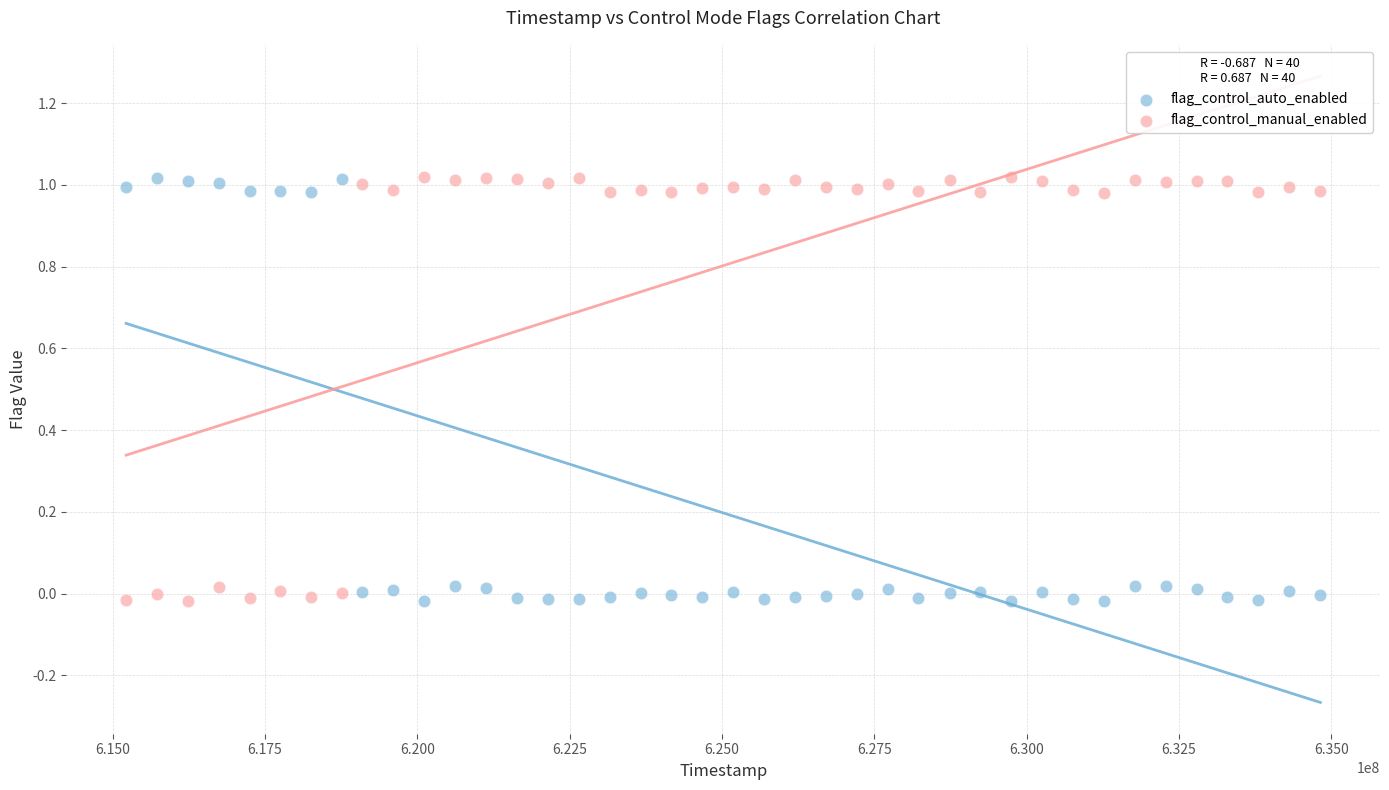

What is the X range (max minus min) for the scatter plot?

19596469.0